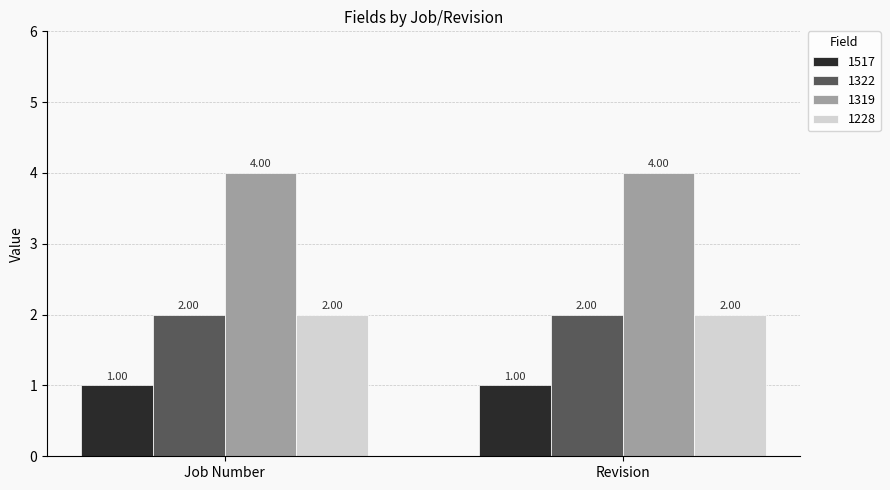

What is the label of the 2nd bar from the right?

Job Number